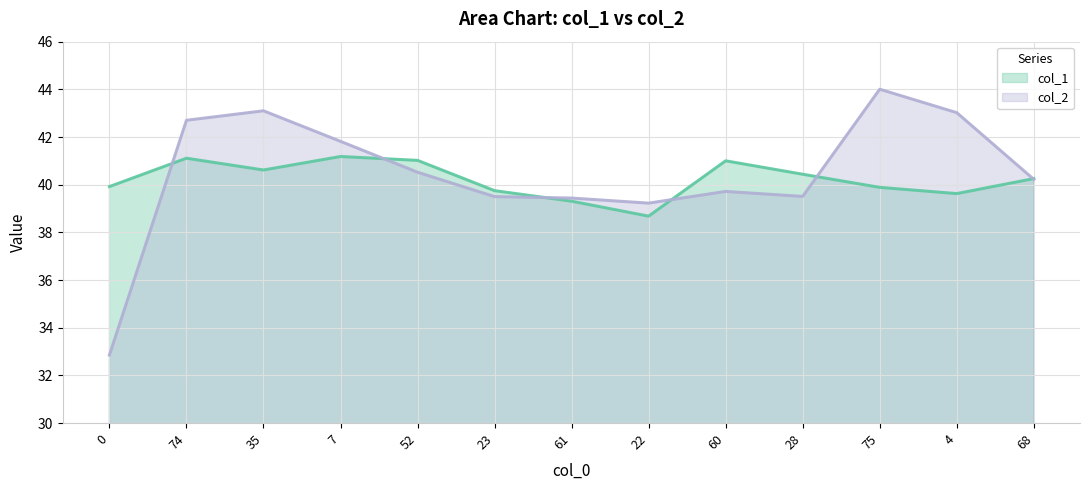

What is the sum of the col_2 values at 60 and 22?

78.9